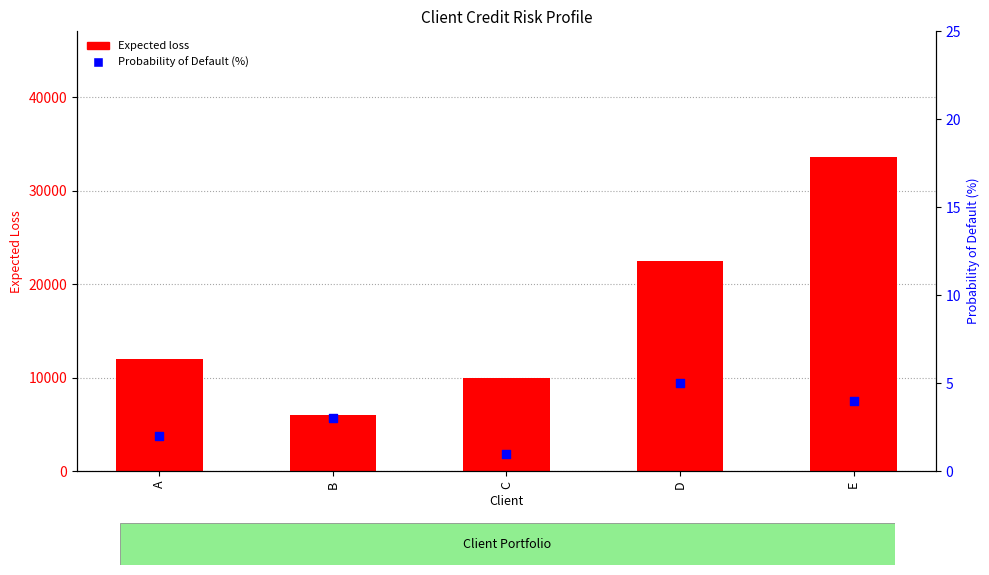

At how many categories does at least one series exceed 7890?

4